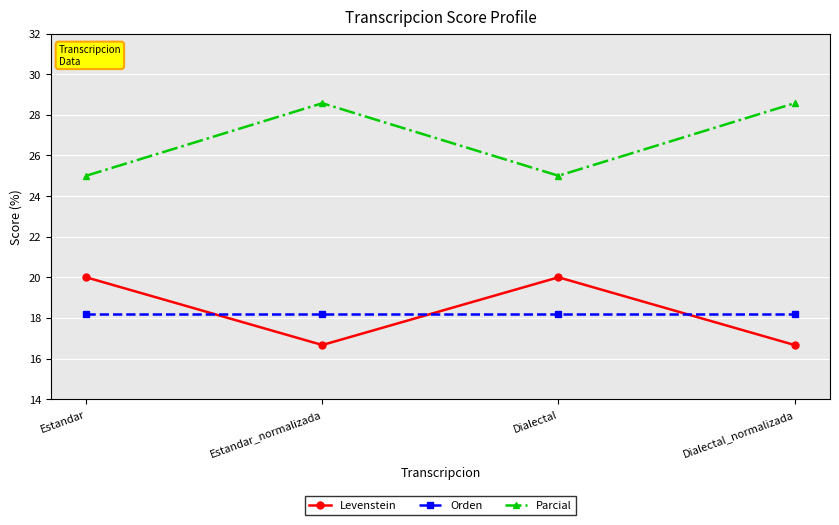

Which series has the largest total across all categories?

Parcial